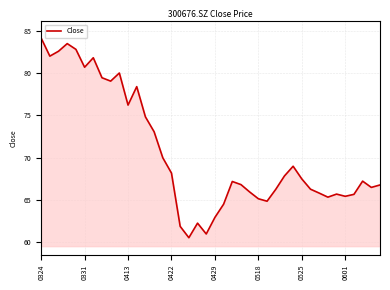

What is the difference between the maximum and minimum values?

23.6